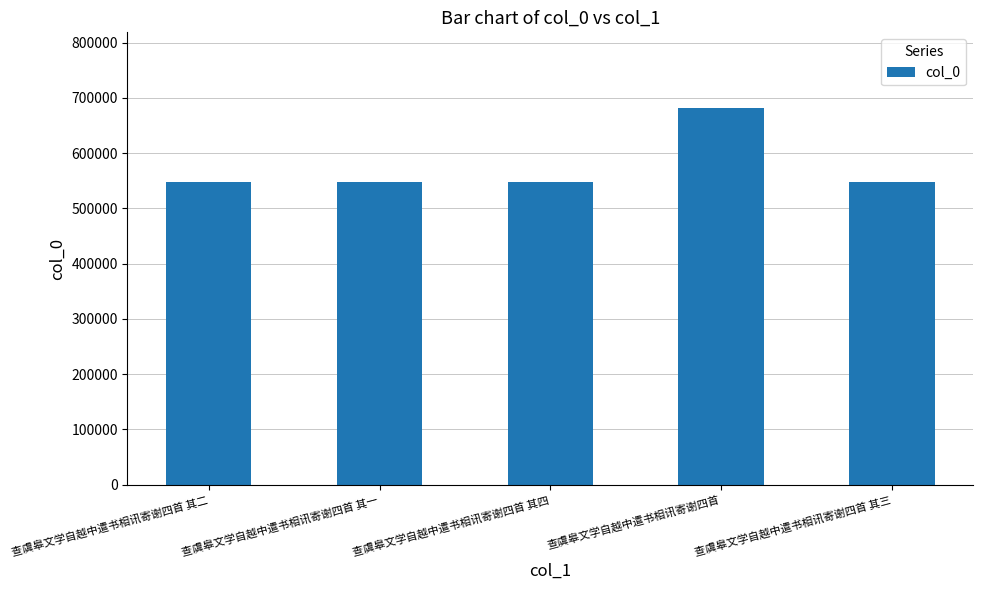

What value does the data have at 查虞皋文学自越中遣书相讯寄谢四首?

682231